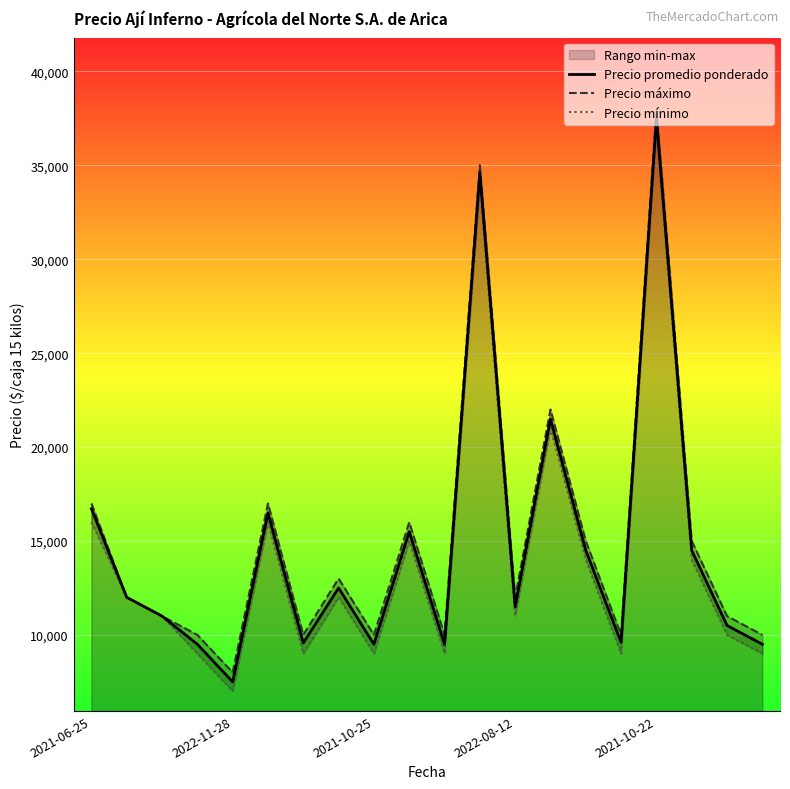

Which category has the highest value in the Precio promedio ponderado series?

2021-10-22